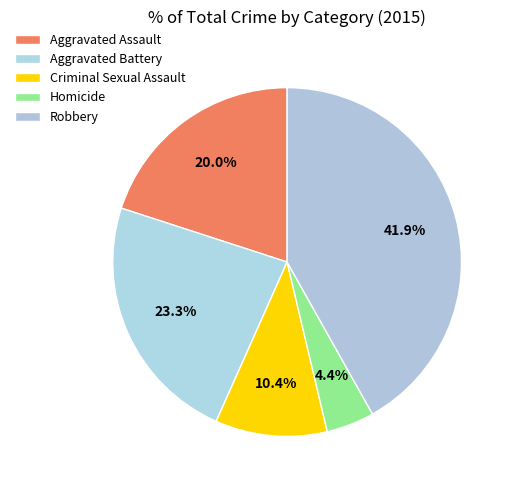

Count the number of slices in the pie.

5